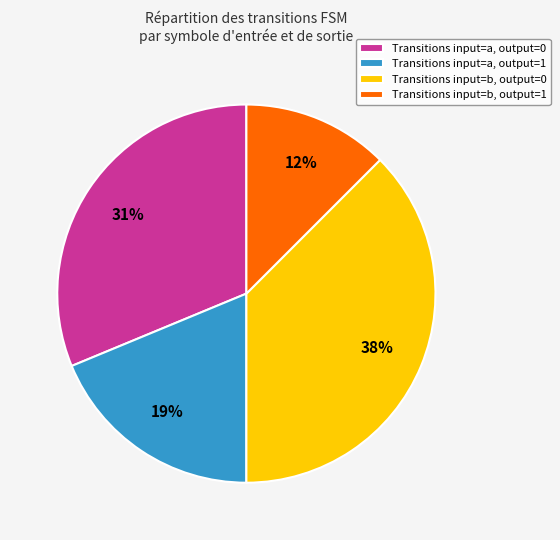

Is it true that Transitions input=b, output=0 is 49% of the pie?

False